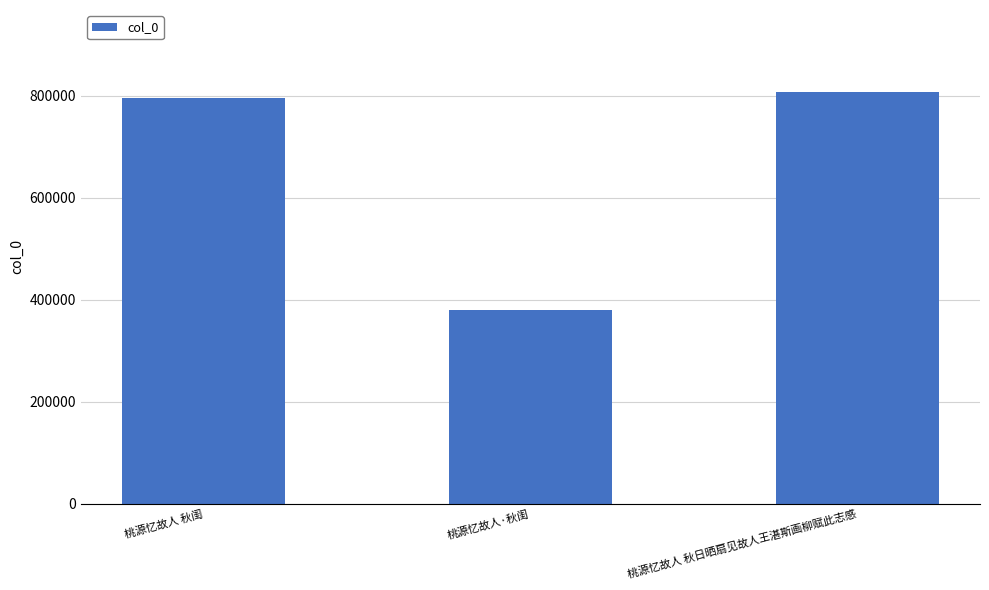

Reading left to right, transcribe all the data shown in this chart.

桃源忆故人 秋闺=795060	桃源忆故人·秋闺=380358	桃源忆故人 秋日晒扇见故人王湛斯画柳赋此志感=806869